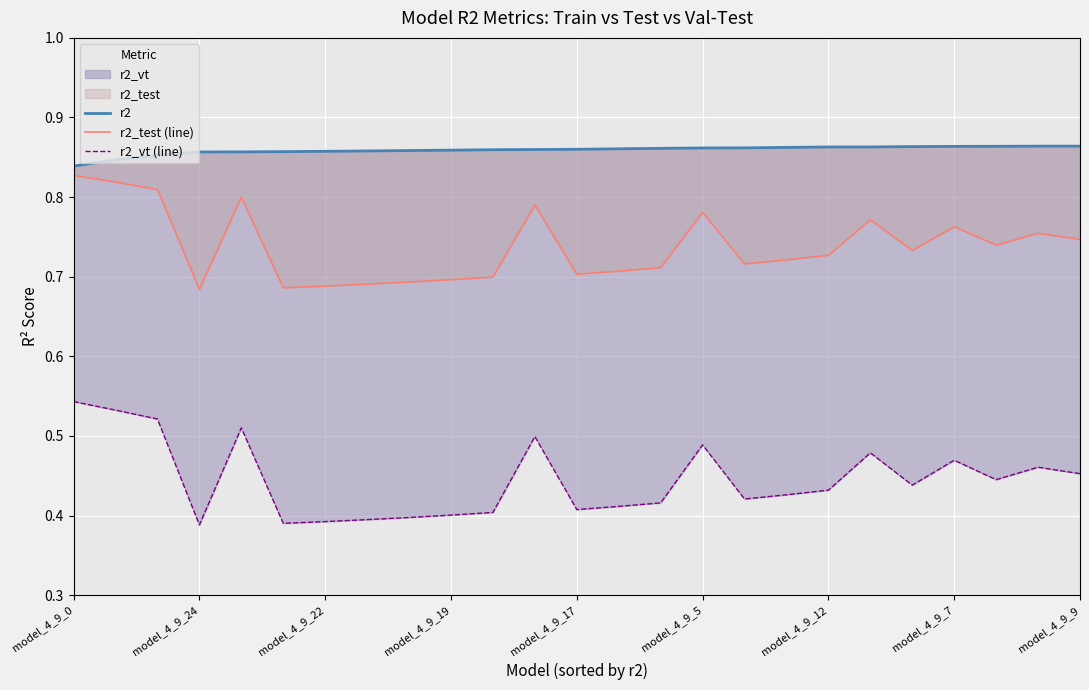

What is the difference between the second highest and second lowest values in the r2_vt (line) series?

0.1